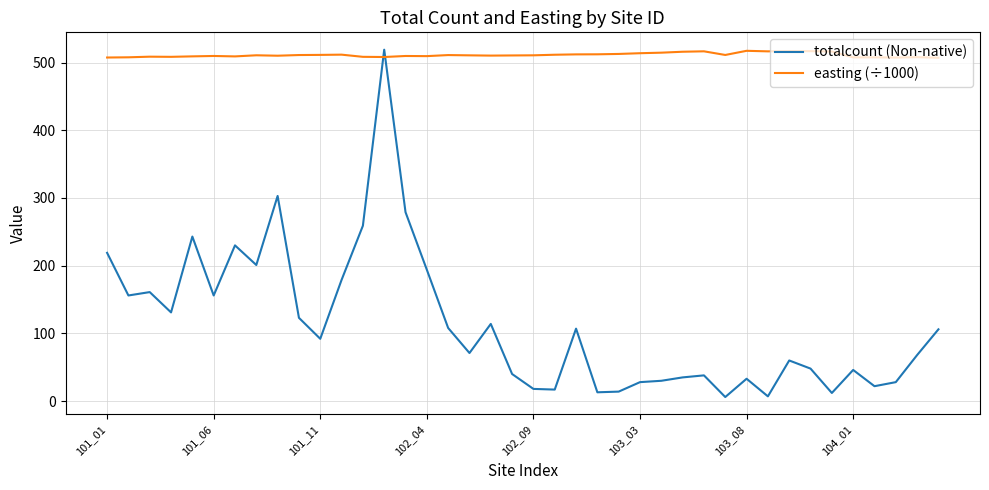

List the series in order of their overall mean, lowest first.

totalcount (Non-native), easting (÷1000)